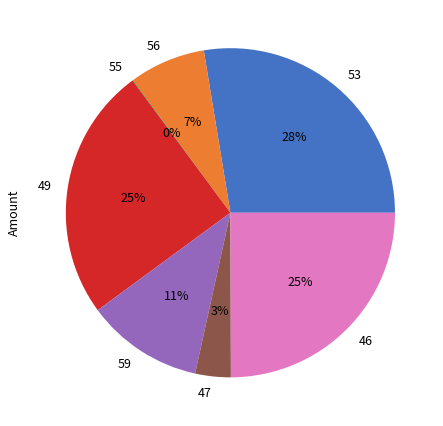

To the nearest percent, what portion does 53 represent?

28%